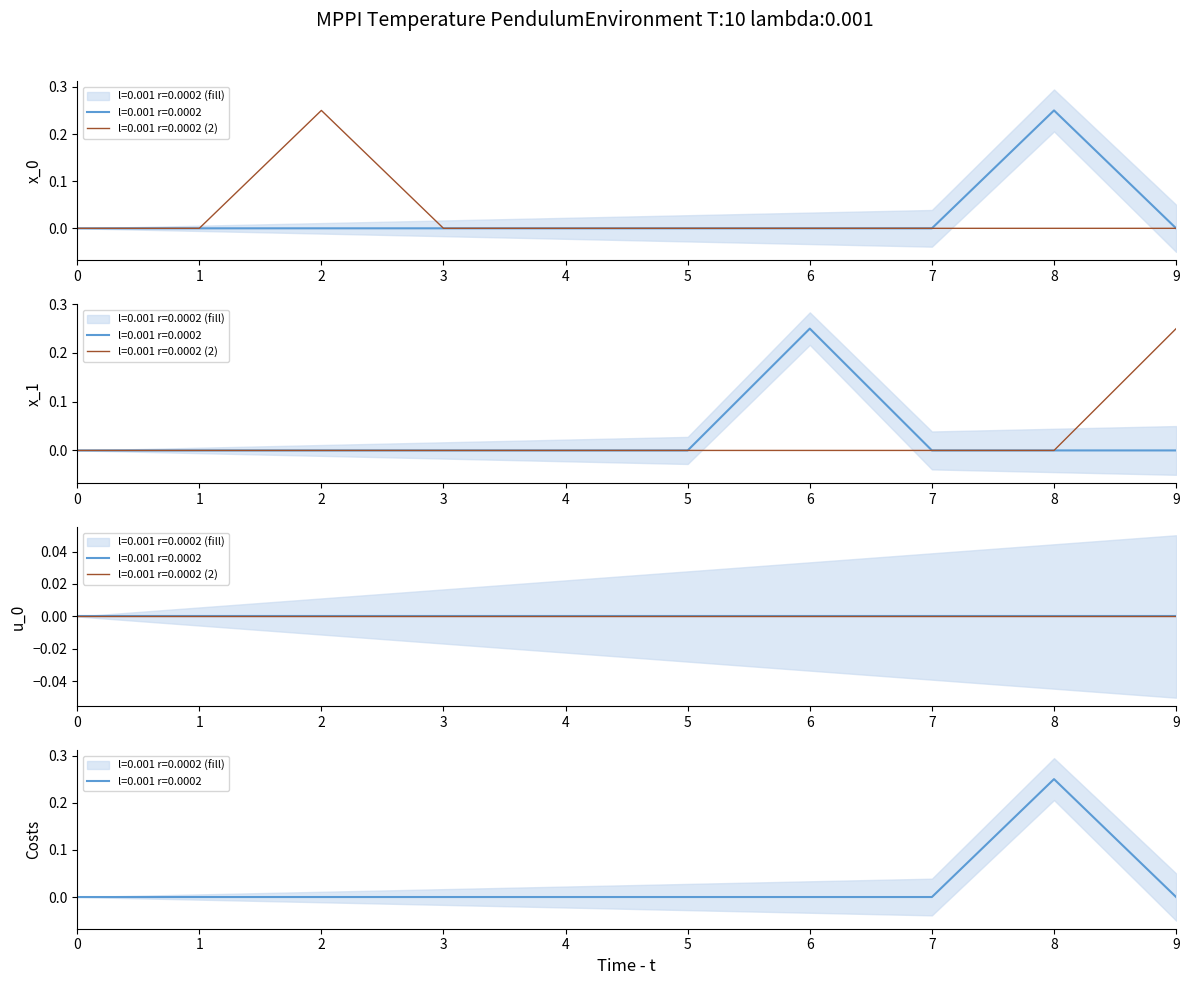

Where is the first local maximum for col_3?

2